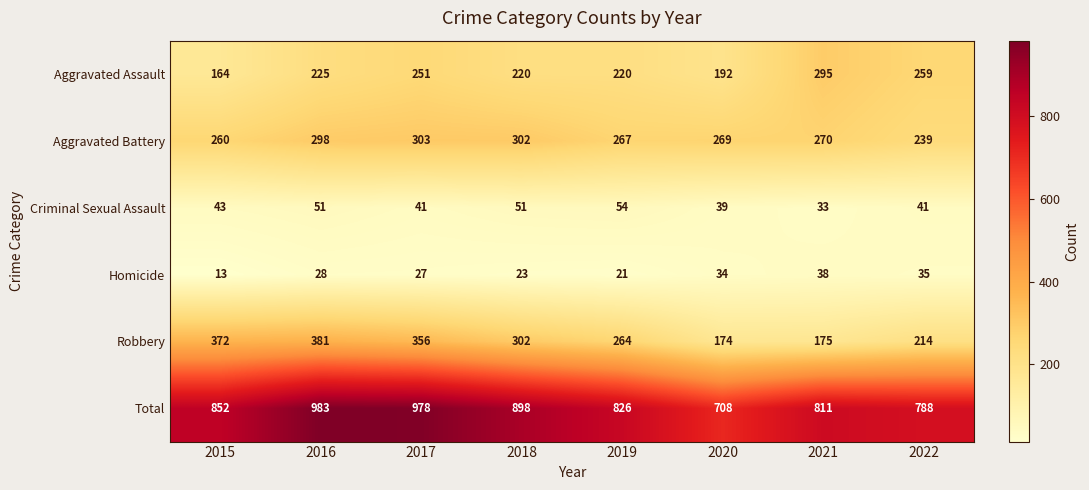

Which series changed the most between 2015 and 2022?

Robbery